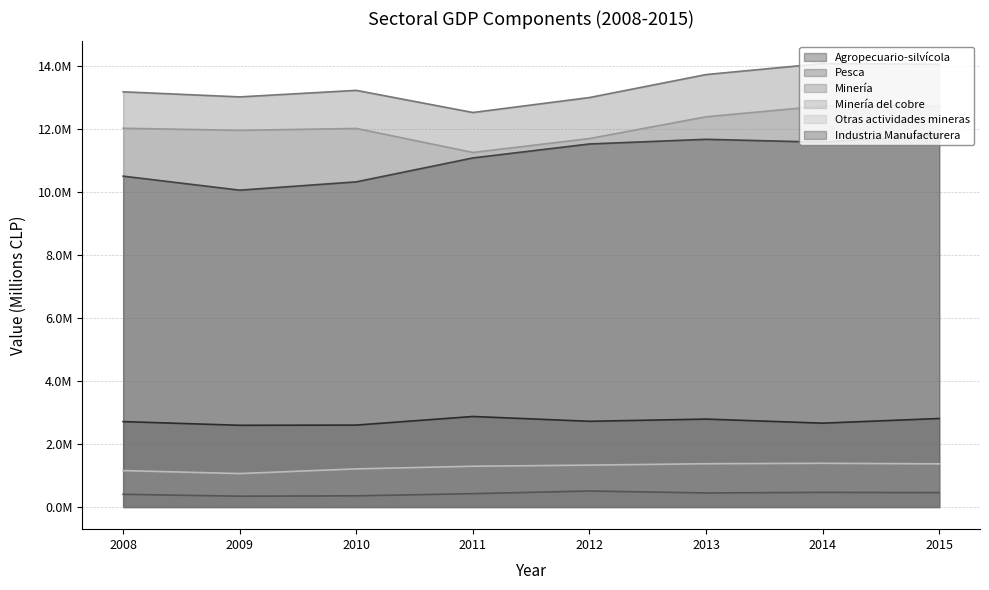

What are all the series names shown in the legend?

Agropecuario-silvícola, Pesca, Minería, Minería del cobre, Otras actividades mineras, Industria Manufacturera